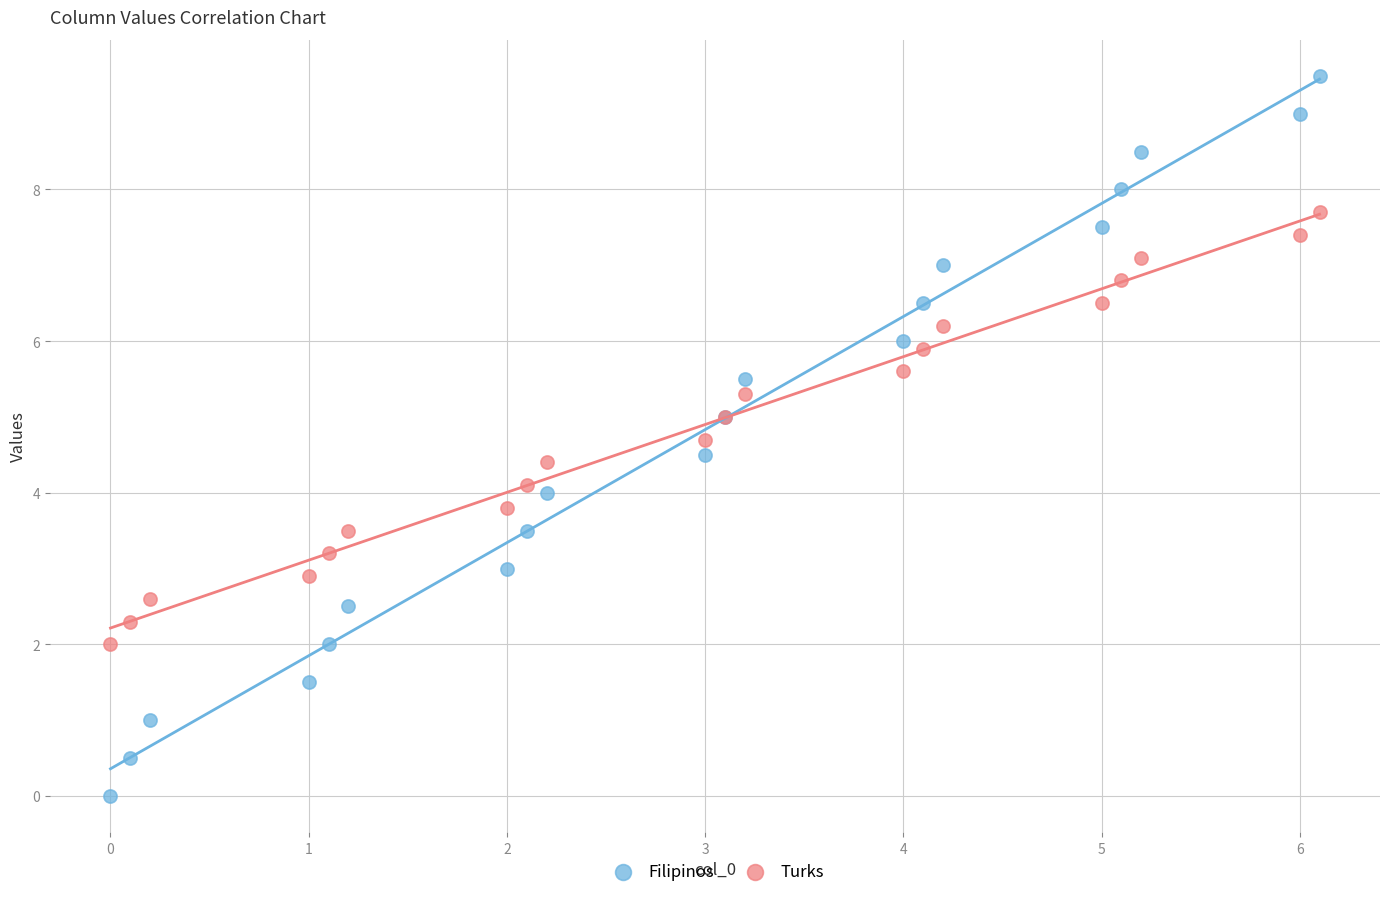

Which series has the largest Y range (max minus min)?

Filipinos